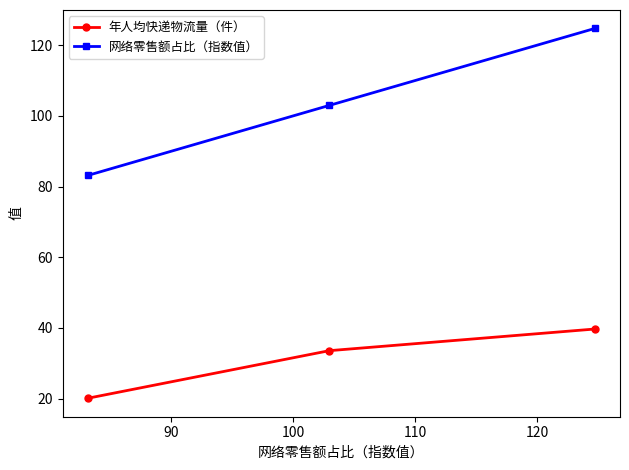

Which series has the widest spread of values?

网络零售额占比（指数值）